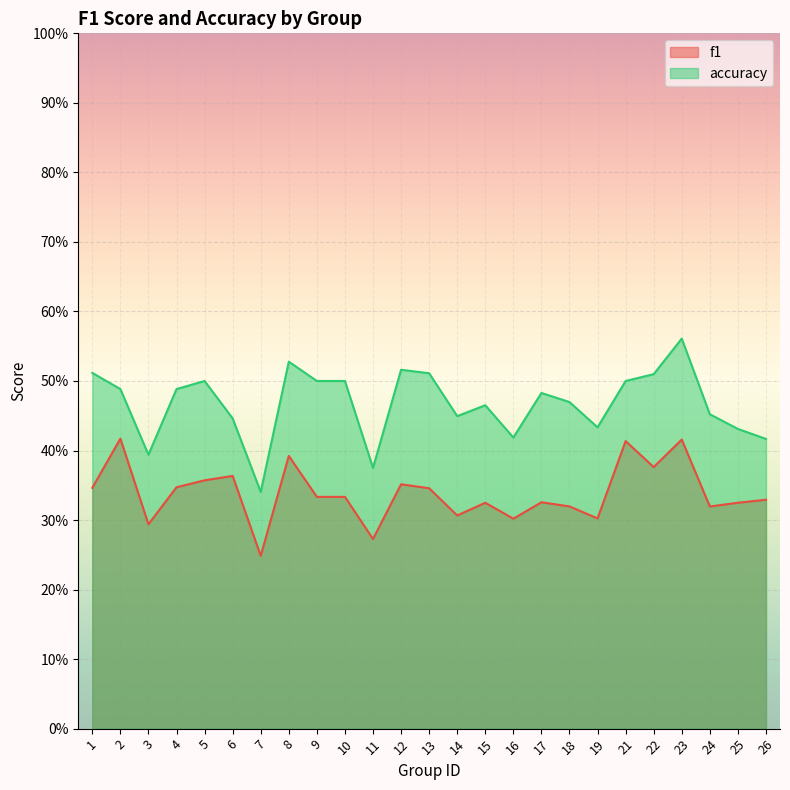

What is the difference between the maximum and minimum values in the accuracy series?

0.2